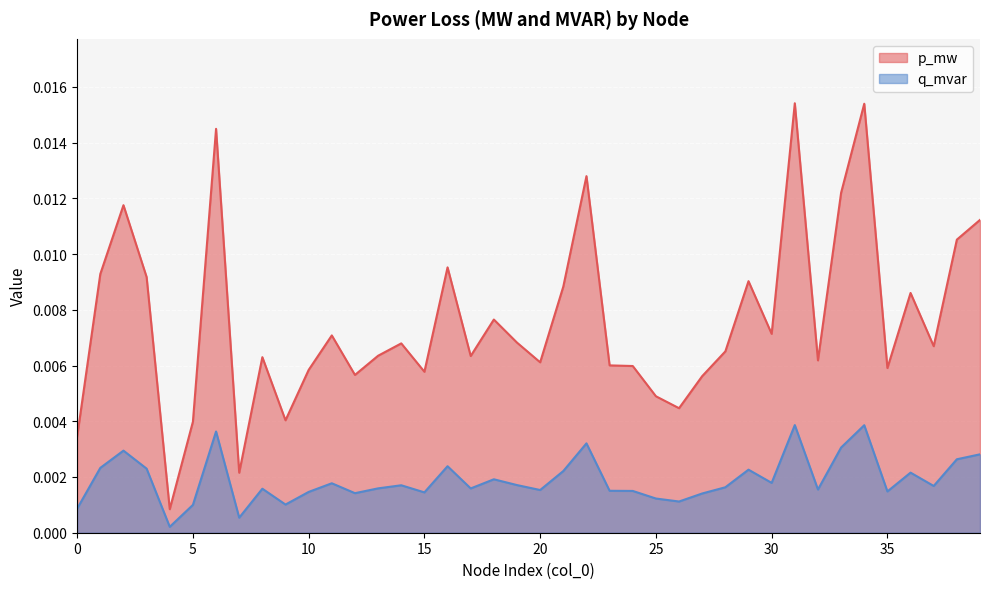

How many interior local valleys does the p_mw series have?

12